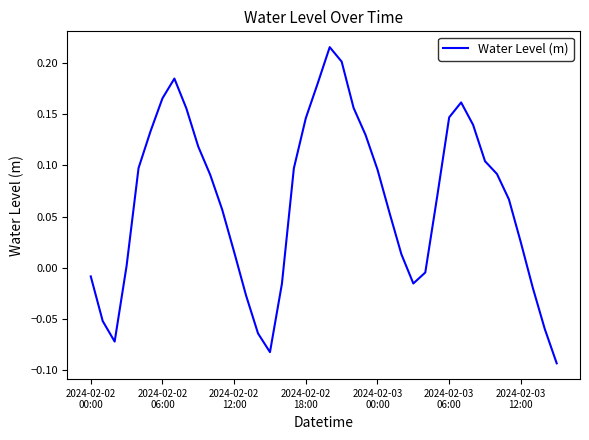

What is the difference between the maximum and minimum values?

0.3